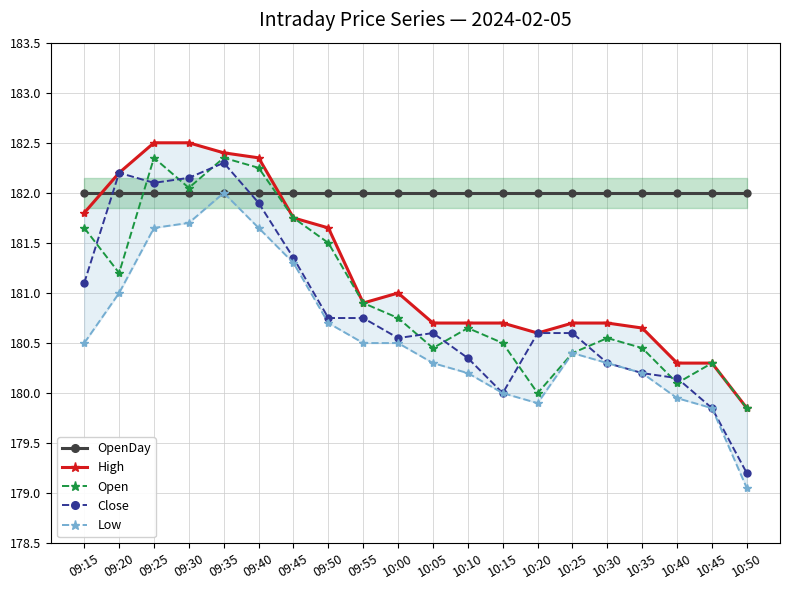

After their last crossing, which series has the higher values: OpenDay or Close?

OpenDay